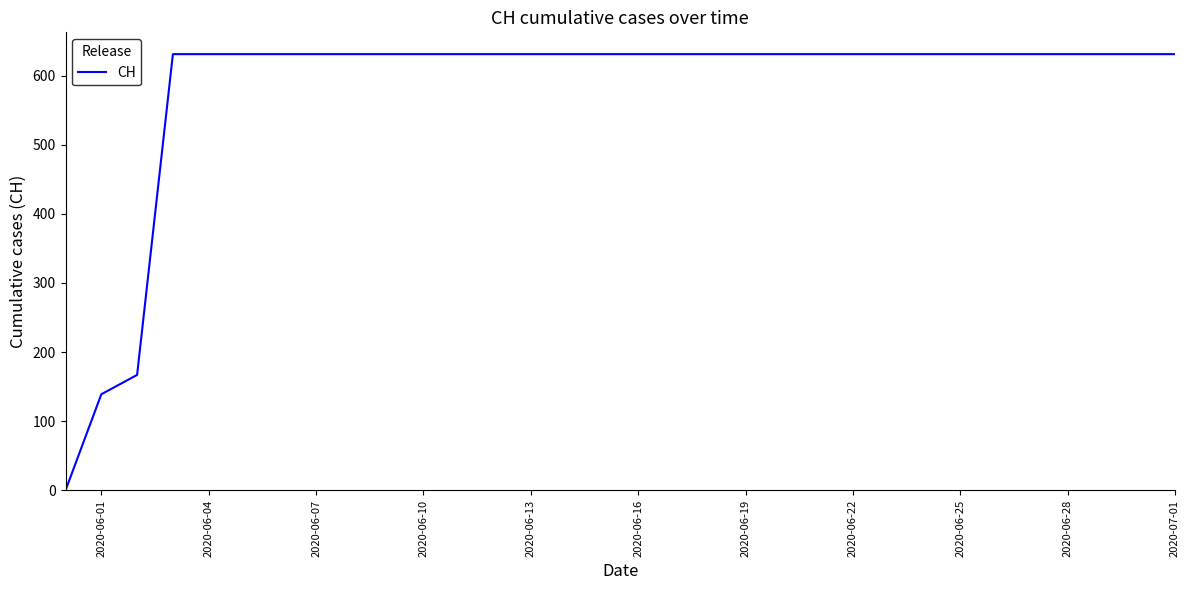

What is the difference between the second highest and second lowest values?

492